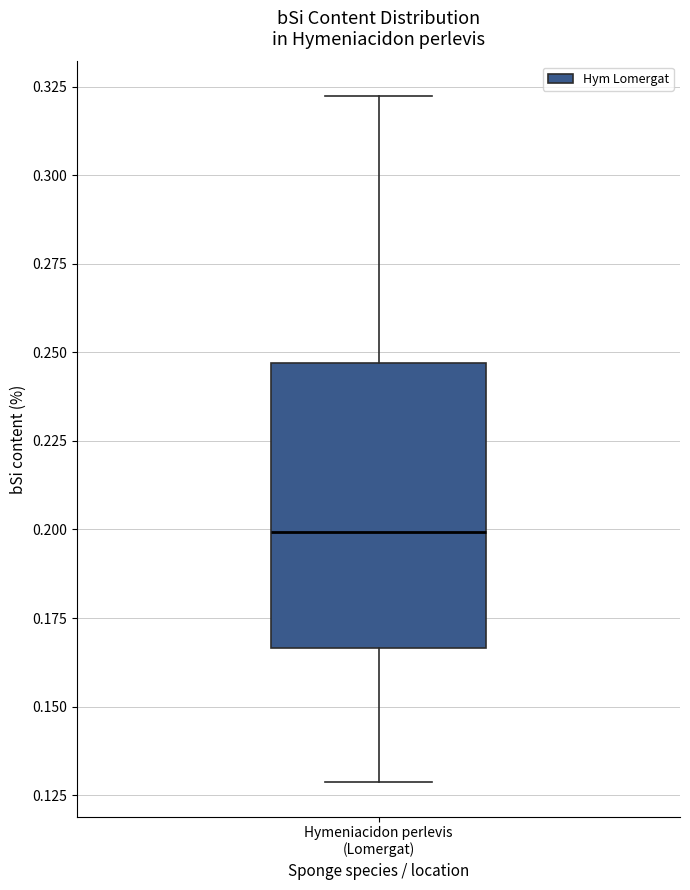

Where does the median line of the box for Hymeniacidon perlevis (Lomergat) sit on the y-axis? The values are not printed on the chart, so give them approximately, as read against the axis.

0.200